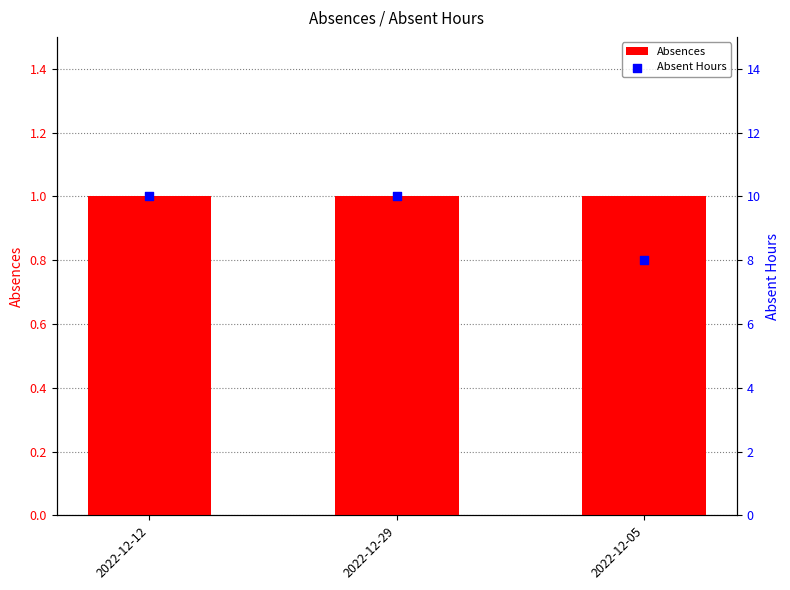

At which category is the sum across all series the highest?

2022-12-12